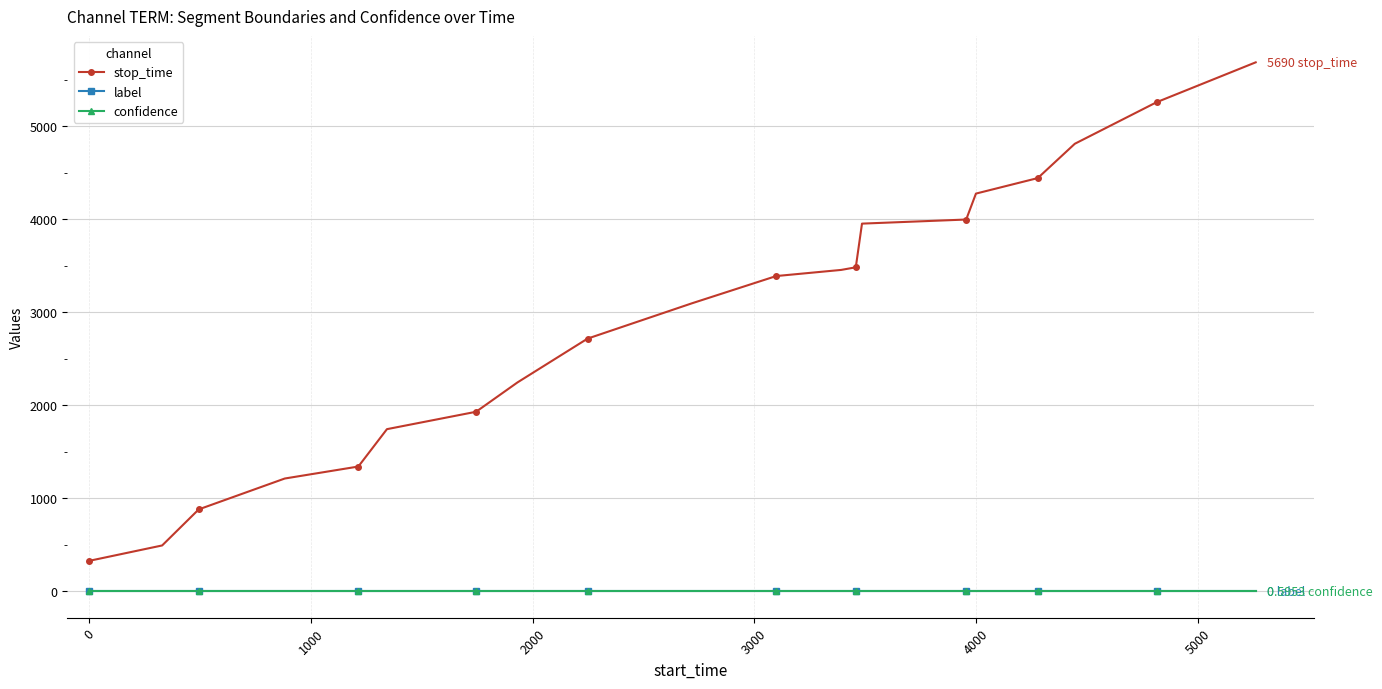

Reading left to right, transcribe all the data shown in this chart.

stop_time: 328.0	493.0	881.0	1213.0	1342.0	1744.0	1931.0	2247.0	2718.0	3098.0	3391.0	3457.0	3485.0	3955.0	3999.0	4278.0	4445.0	4814.0	5261.0	5690.0
label: 0.0	0.0	0.0	0.0	0.0	0.0	0.0	0.0	0.0	0.0	0.0	0.0	0.0	0.0	0.0	0.0	0.0	0.0	0.0	0.0
confidence: 0.6	0.6	0.6	0.6	0.6	0.6	0.6	0.6	0.6	0.6	0.6	0.6	0.6	0.6	0.6	0.6	0.6	0.6	0.6	0.6